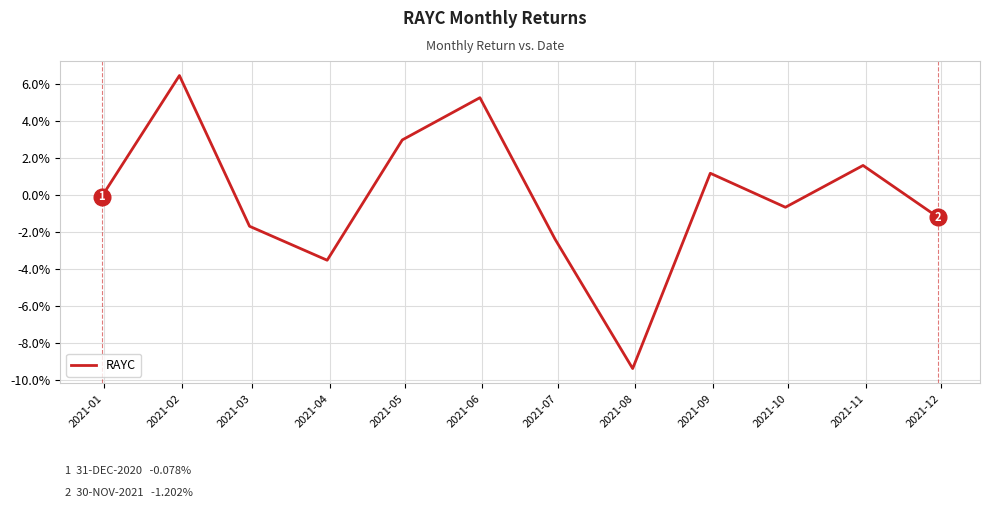

Where is the first local minimum?

2021-04